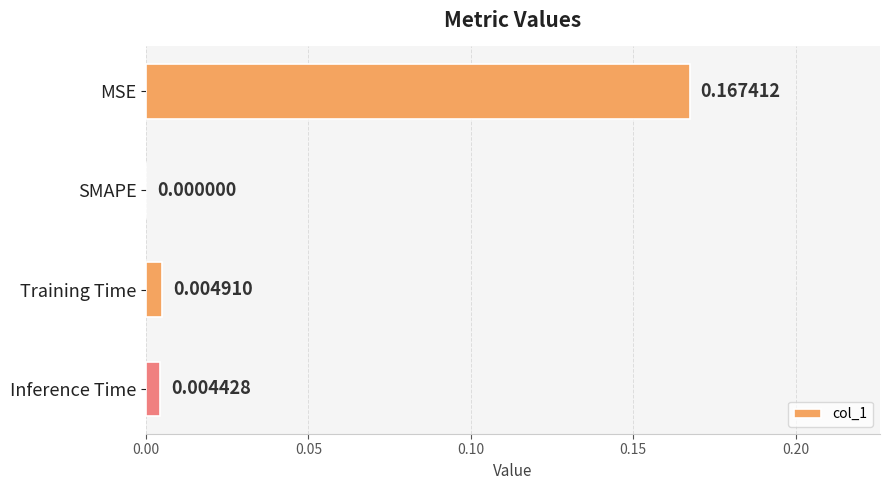

Where is the data nearest to the value 0?

SMAPE